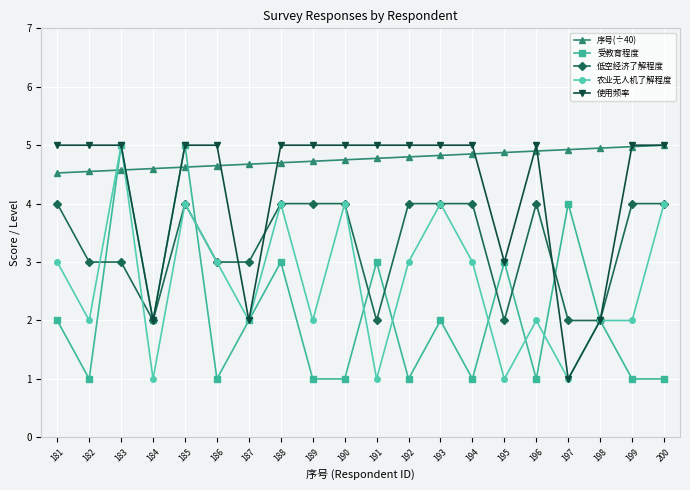

How many times do 序号(÷40) and 受教育程度 cross each other?

4